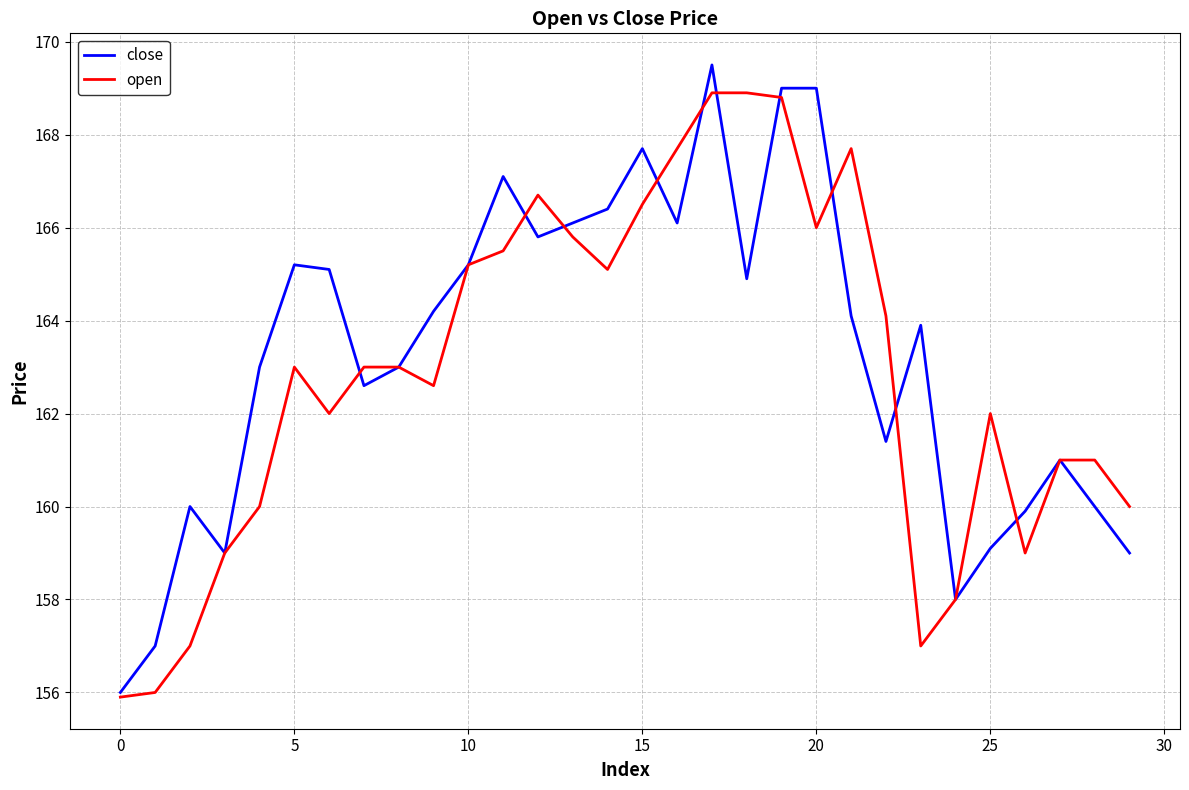

Rank the series by their average value, from lowest to highest.

open, close